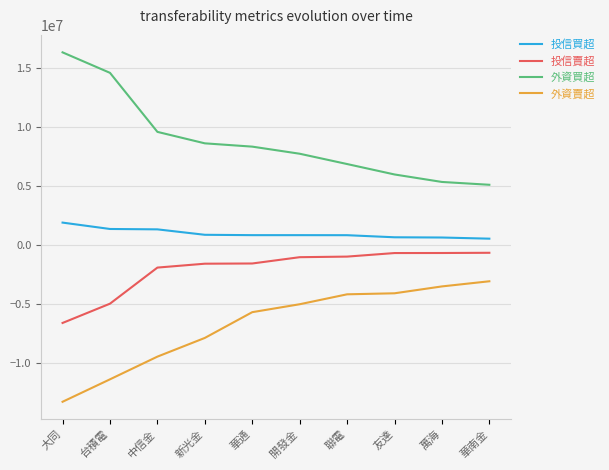

What is the spread (max minus min) of values at 聯電?

11069000